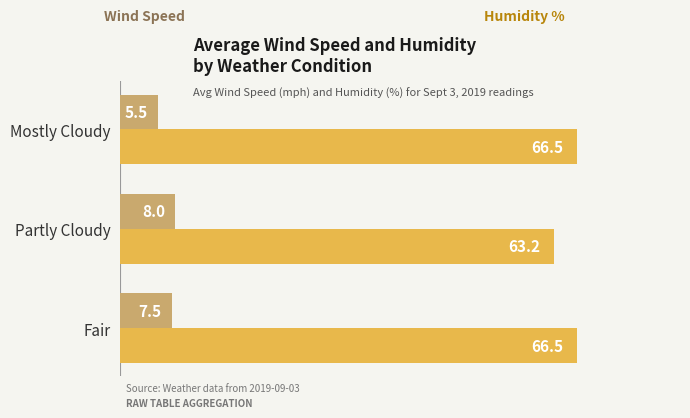

What is the difference between the highest and lowest values at Fair?

59.0